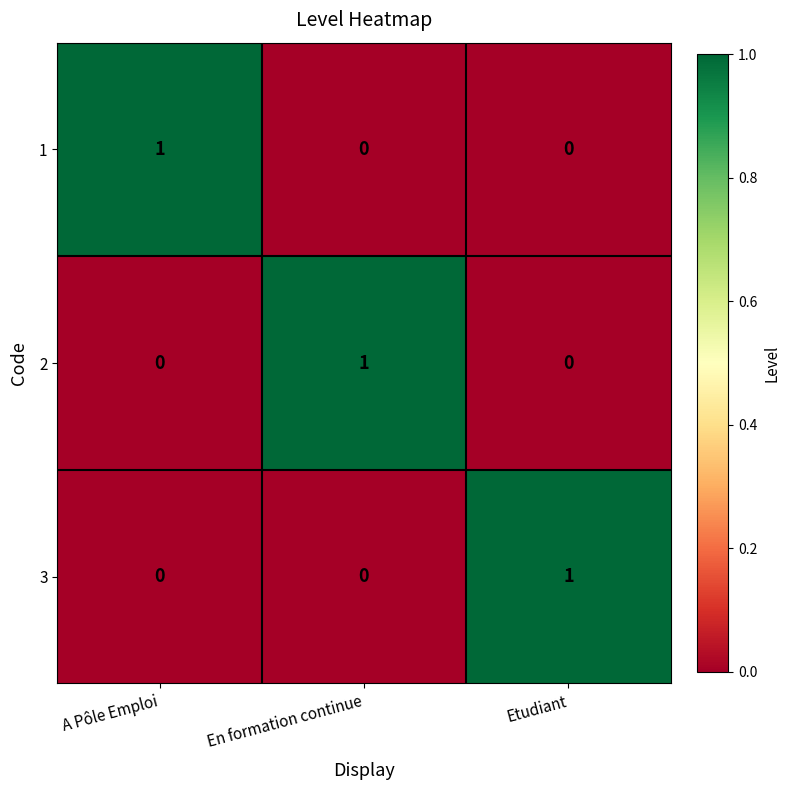

True or false: 1 has a value of 0 at Etudiant.

True